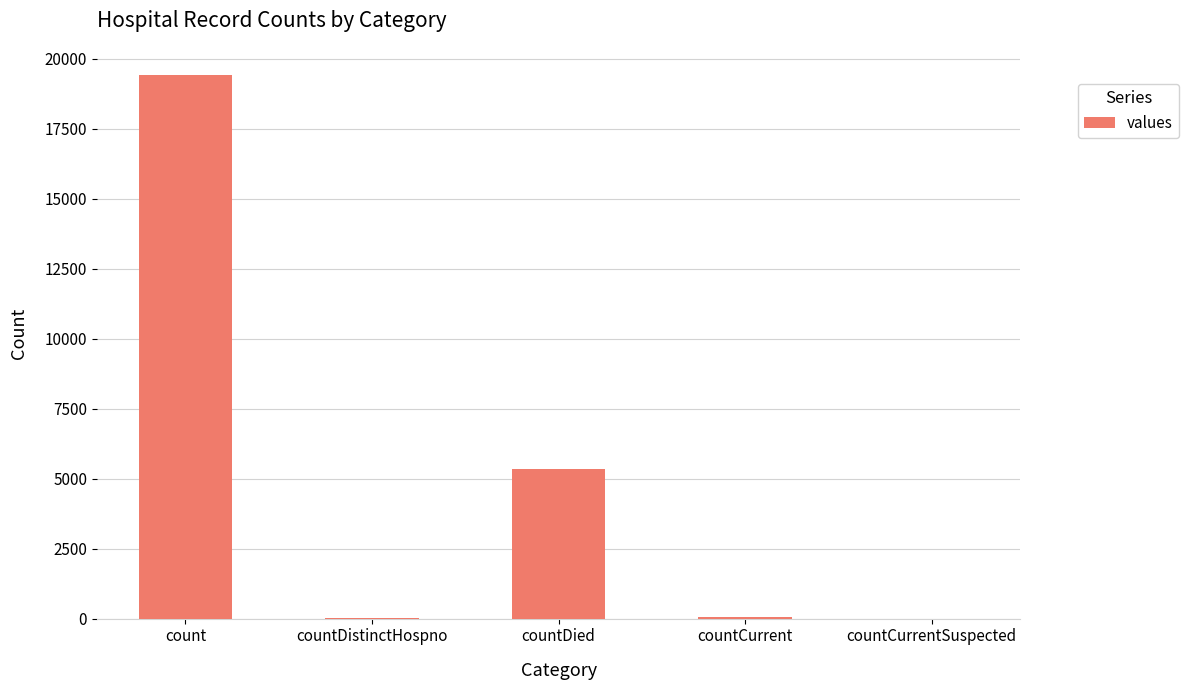

Which label corresponds to the largest value in the chart?

count